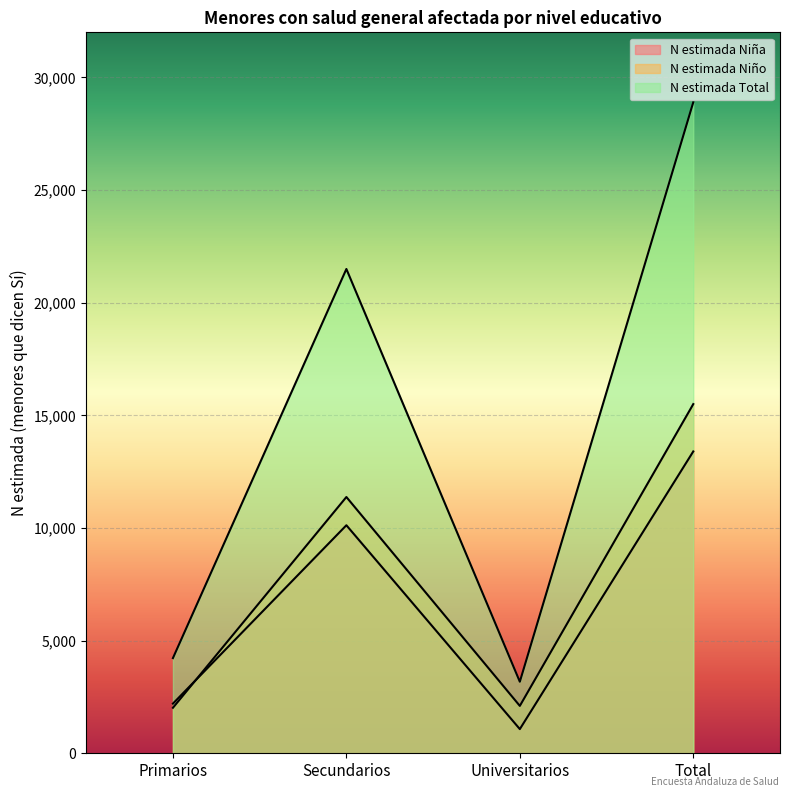

How many data points in N estimada Total are above 21496?

1